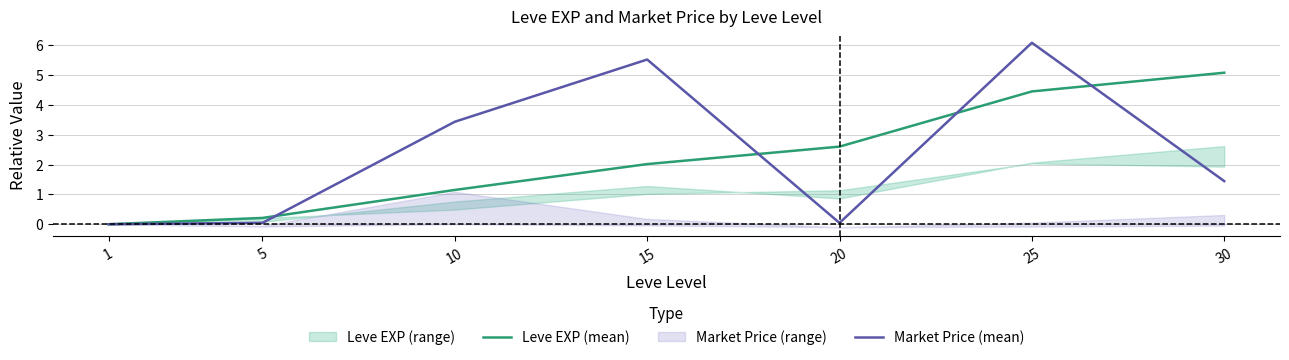

Reading left to right, transcribe all the data shown in this chart.

Leve EXP (mean): 1=0.0	5=0.2	10=1.1	15=2.0	20=2.6	25=4.4	30=5.1
Market Price (mean): 1=0.0	5=0.0	10=3.4	15=5.5	20=0.0	25=6.1	30=1.4